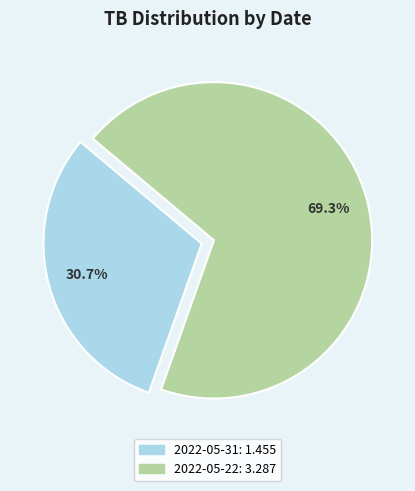

The 2022-05-31 slice represents 31% of the pie. True or false?

True